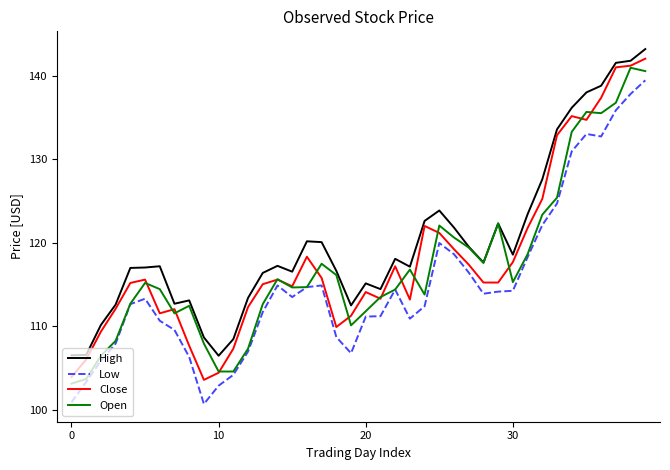

What is the lowest value of the Low series?

100.7